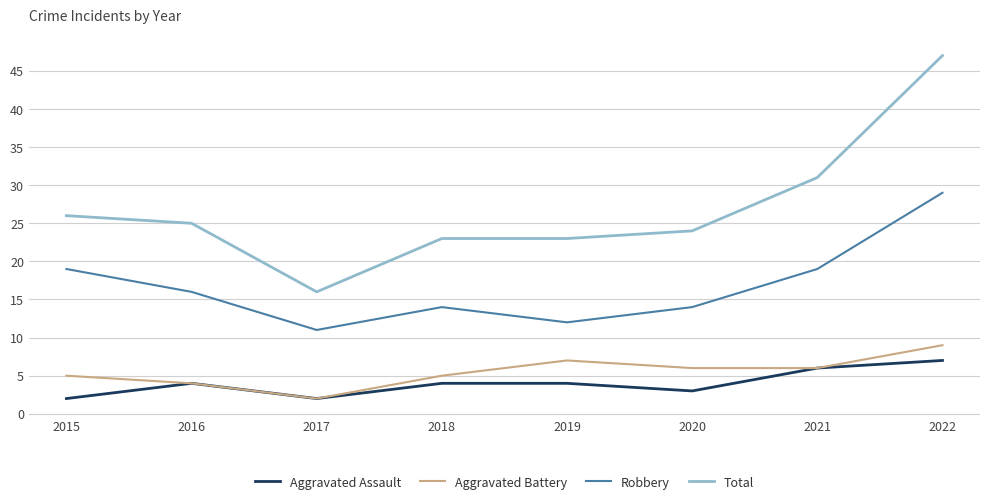

What are all the series names shown in the legend?

Aggravated Assault, Aggravated Battery, Robbery, Total